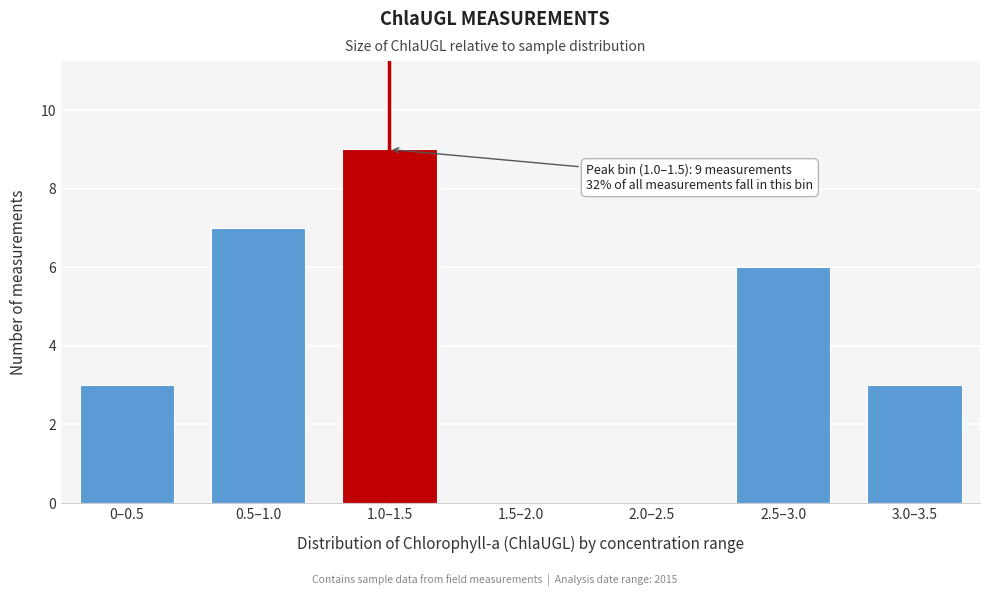

Reading left to right, what are all the values shown in this chart?

0–0.5=3	0.5–1.0=7	1.0–1.5=9	1.5–2.0=0	2.0–2.5=0	2.5–3.0=6	3.0–3.5=3